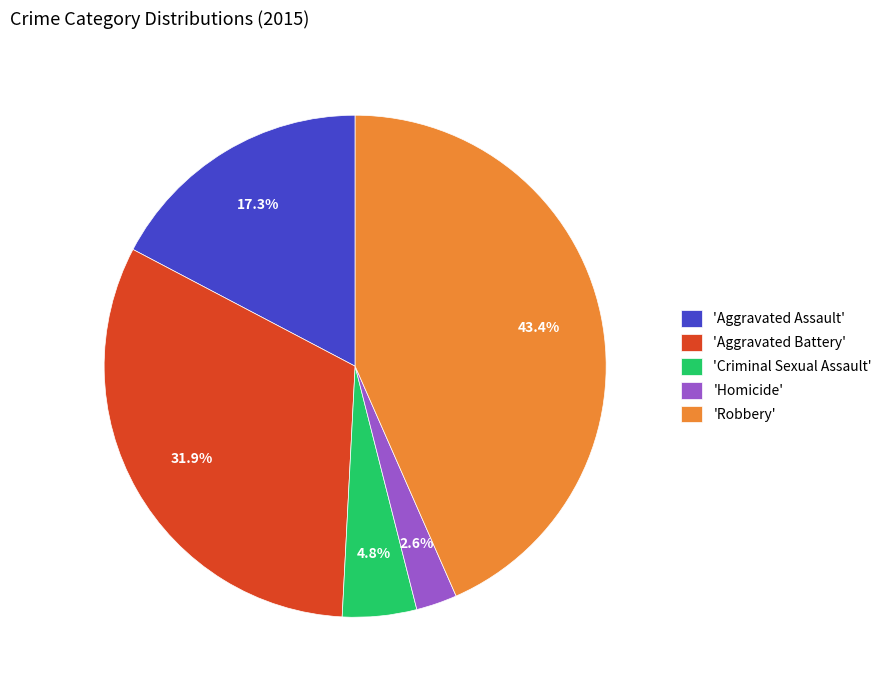

Which category has the biggest portion of the pie?

'Robbery'